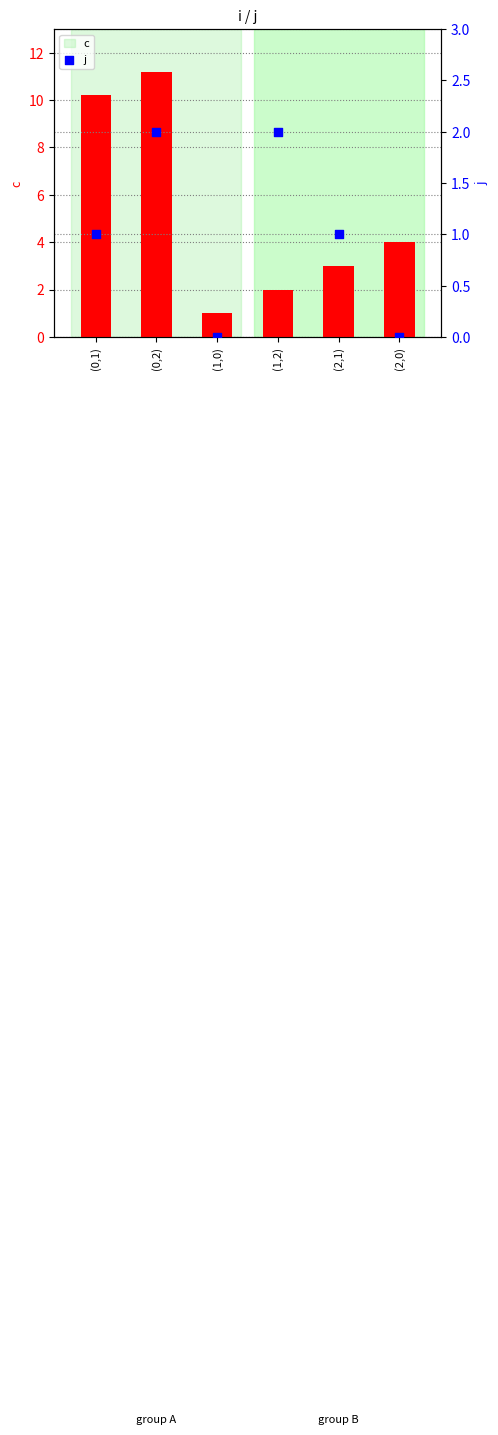

Which series has the largest Y range (max minus min)?

c